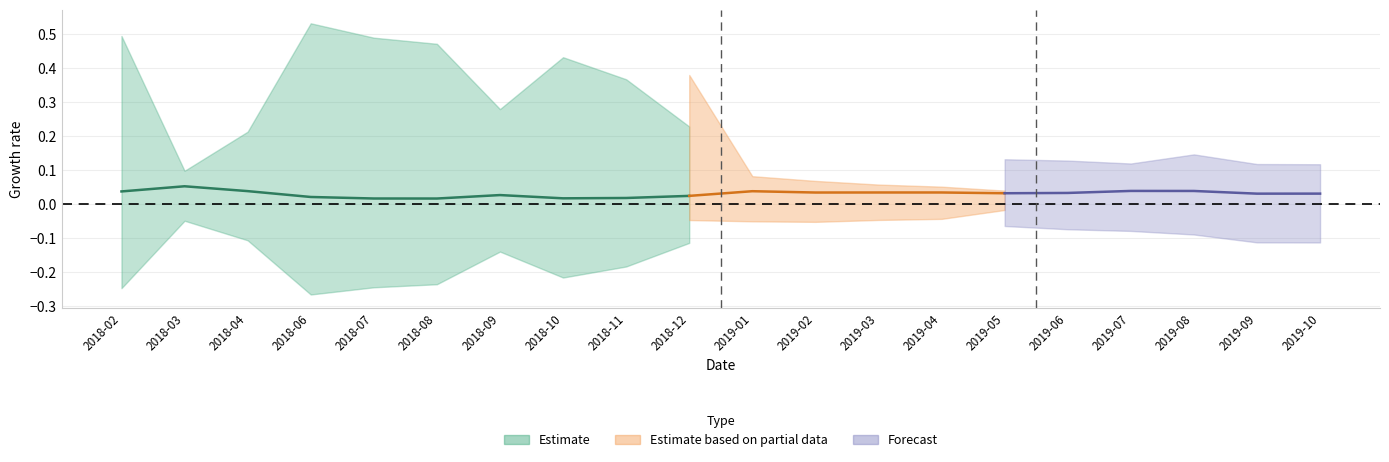

Where is alpha nearest to the value 0?

2018-08